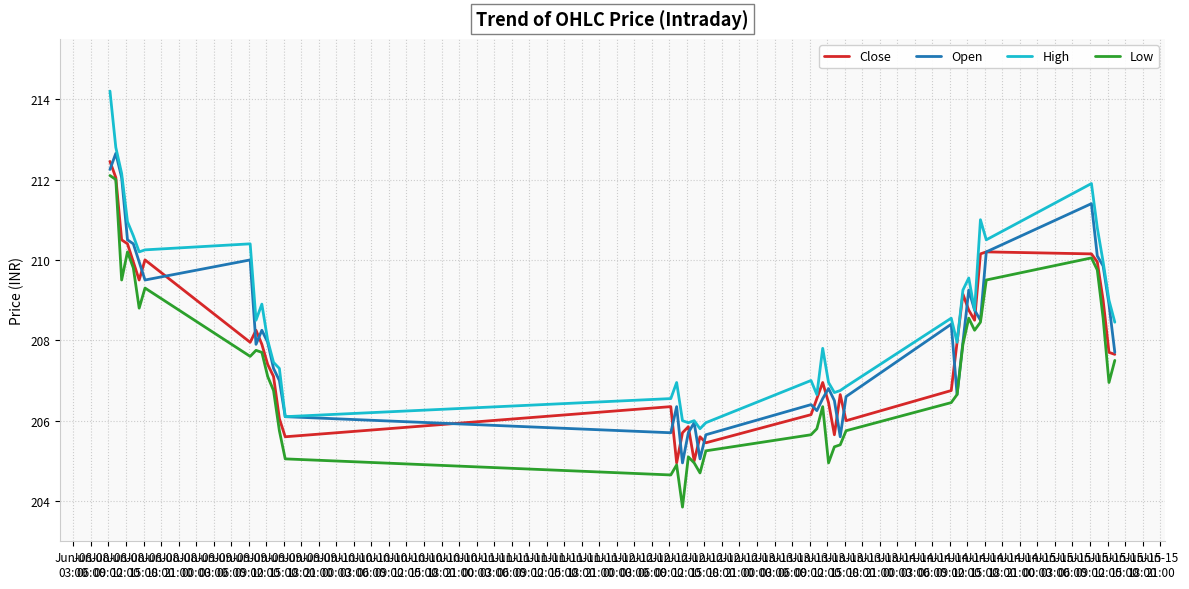

Which series has the largest range (max minus min)?

High